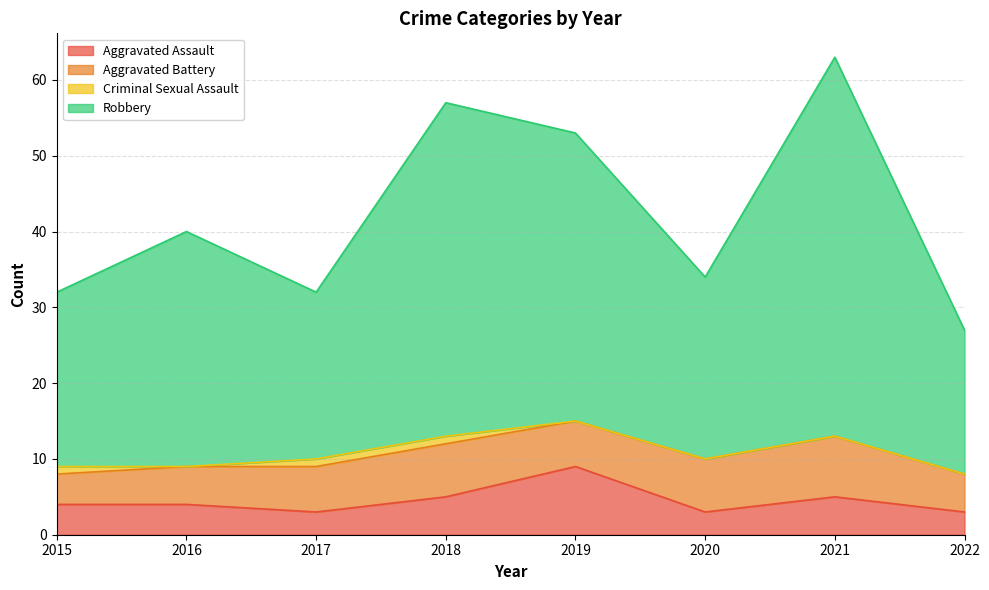

What is the highest value of the Aggravated Assault series?

9